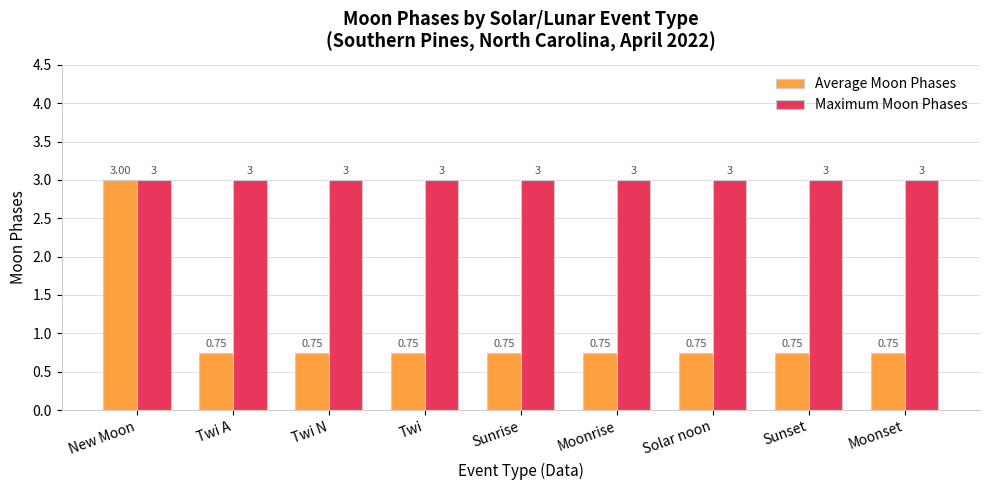

Rank the series at Moonrise from highest to lowest value.

Maximum Moon Phases, Average Moon Phases